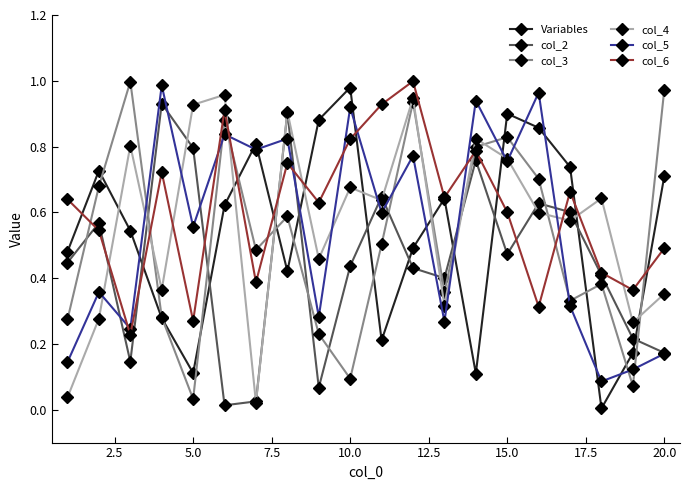

True or false: Variables has more than 1 interior local peaks.

True